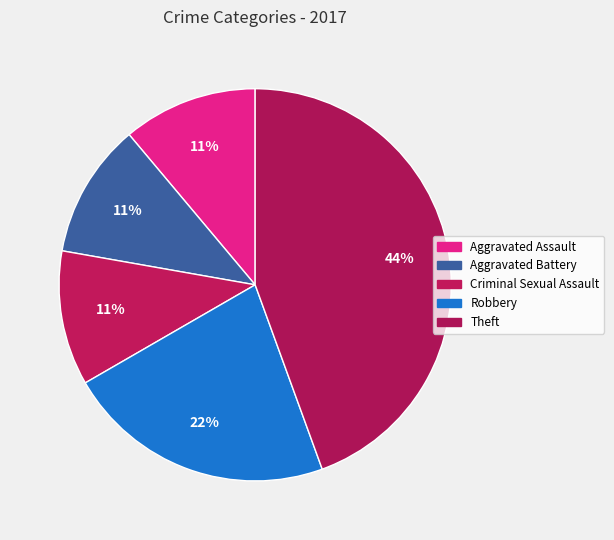

Does any single category account for the majority?

No